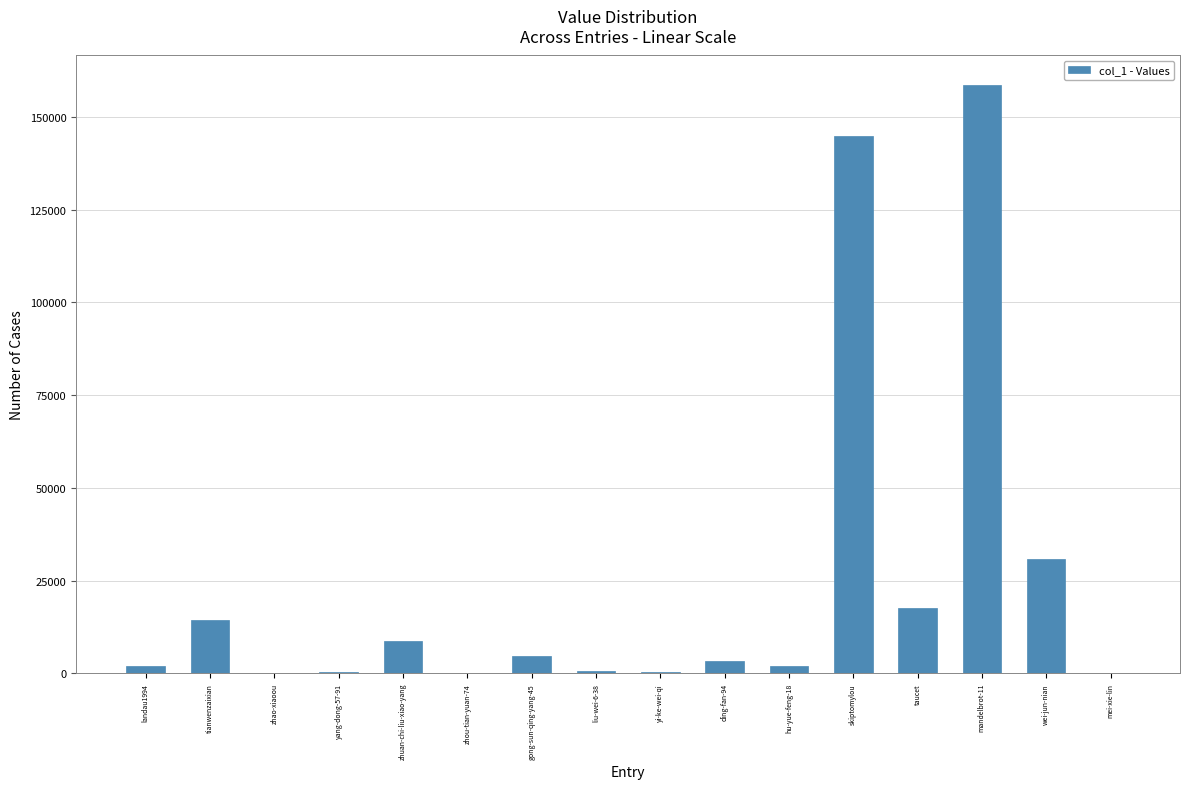

What is the change in value from wei-jun-nian to mei-xie-lin?

-30782